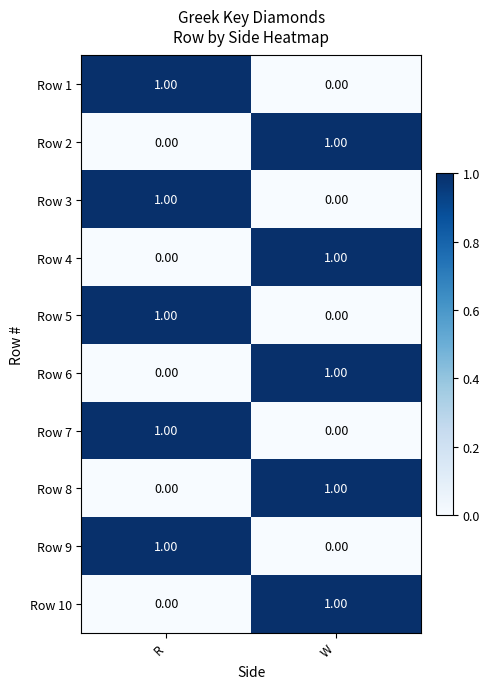

At which label does Row 6 reach its peak?

W